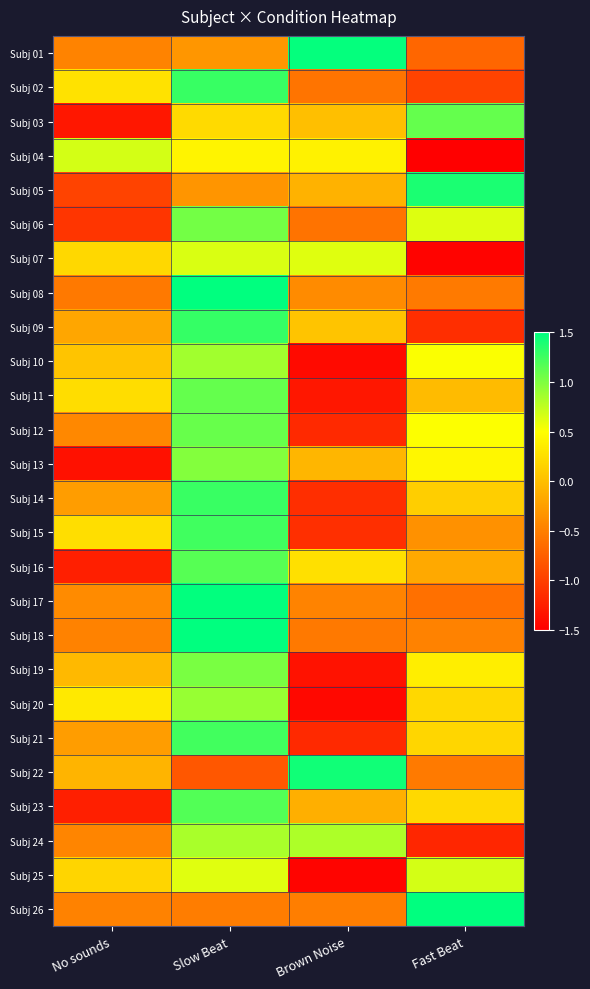

At which category does the chart reach its peak across all series?

Fast Beat